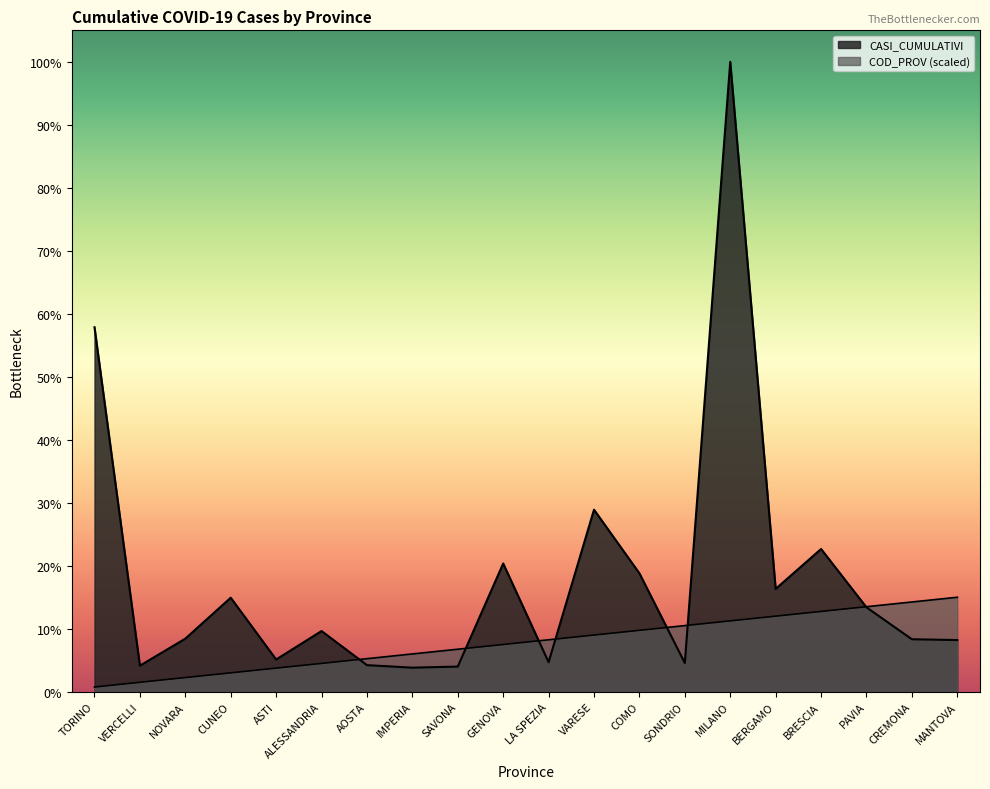

Is the value of CASI_CUMULATIVI at IMPERIA greater than the value of COD_PROV at ALESSANDRIA?

No